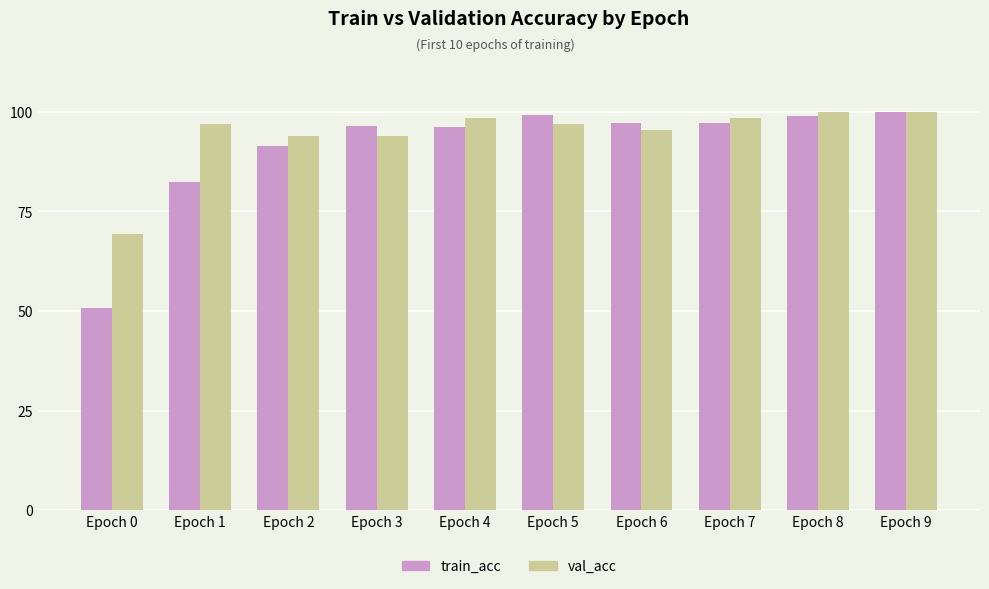

What are all the series names shown in the legend?

train_acc, val_acc